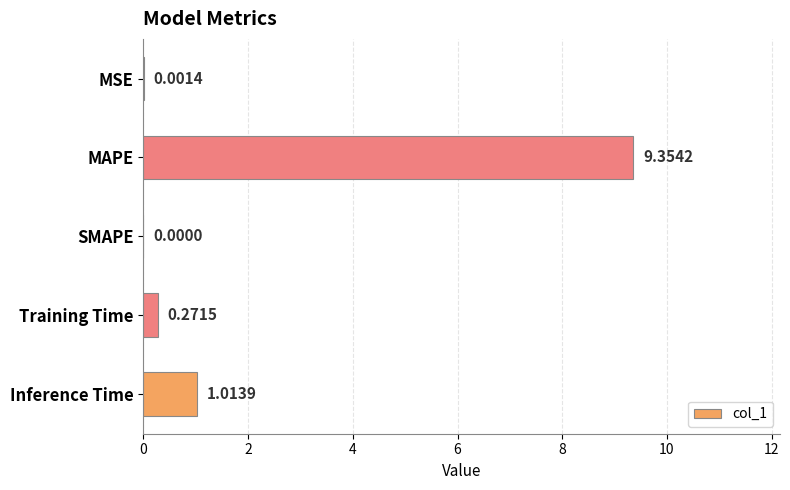

How many values are above zero?

4